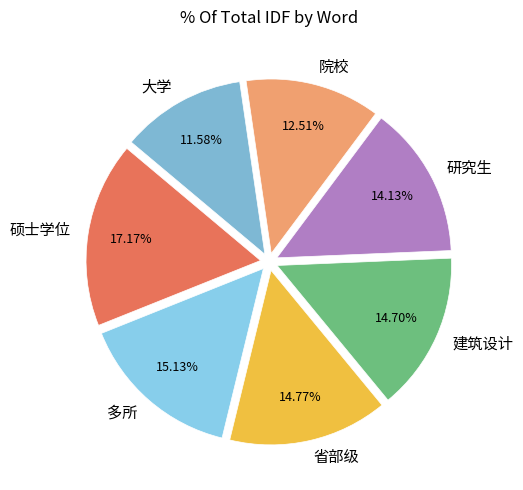

What percentage do 建筑设计 and 省部级 together represent?

29.5%